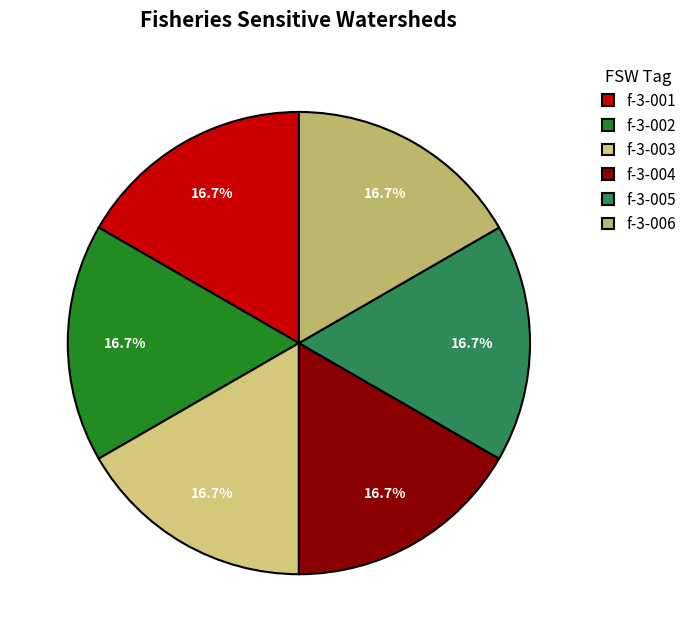

Is it true that f-3-001 is 17% of the pie?

True